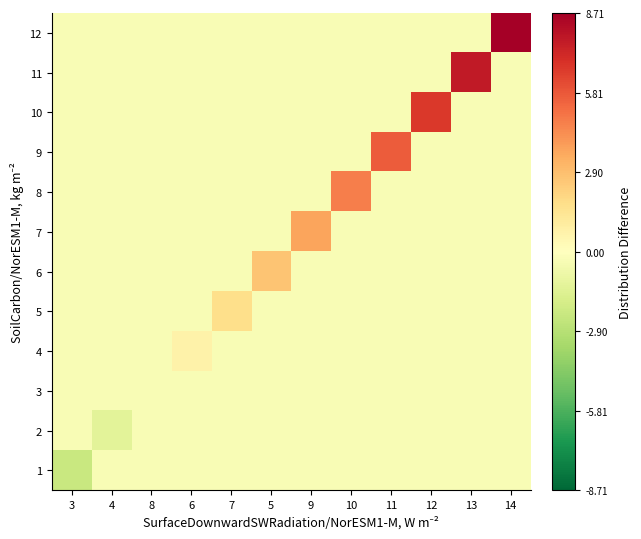

What is the maximum value shown in the chart?

8.7